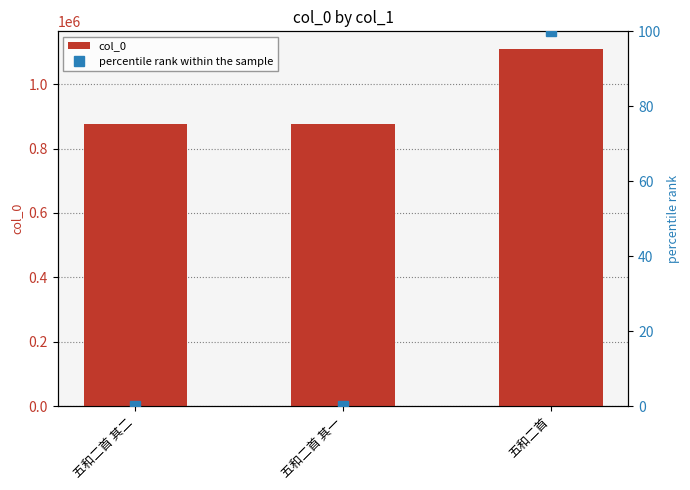

What is the total value across all series at 五和二首 其二?

876293.0